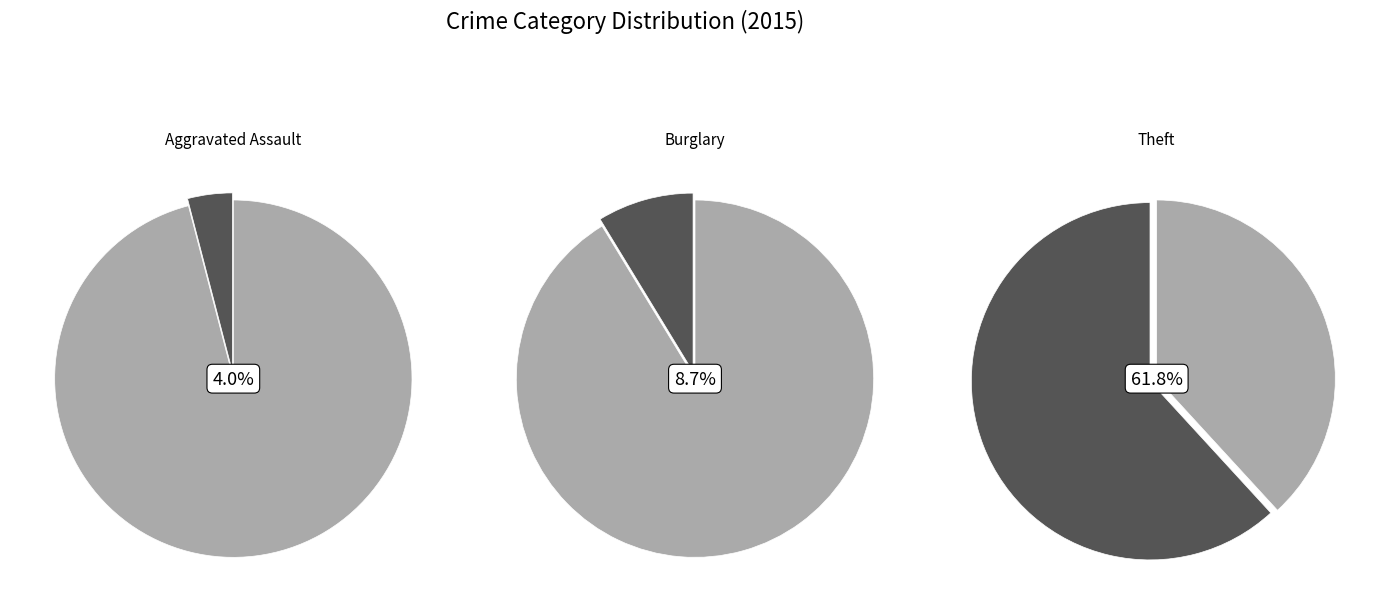

What is the largest slice in the pie chart?

Theft